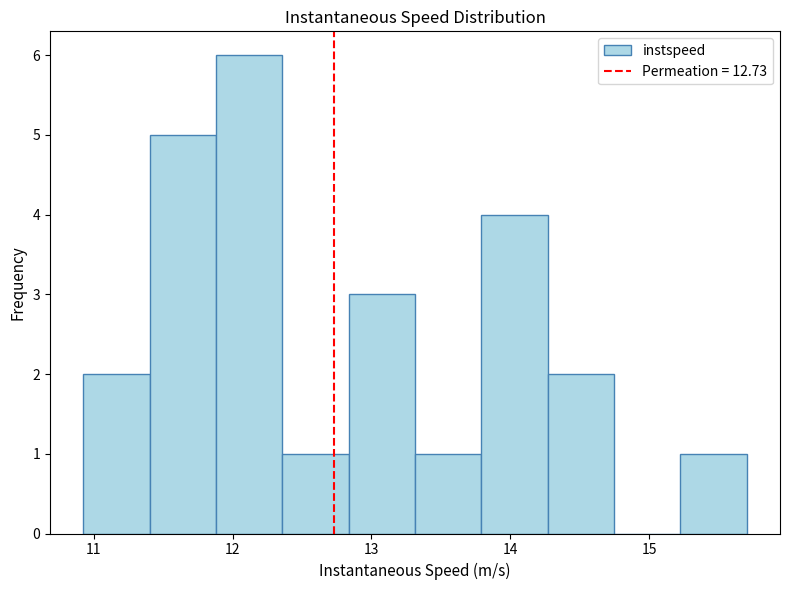

Reading left to right, list every bar in this chart as the range it spans on the x-axis followed by its height. Neither the bar edges nor the heights are printed on the chart, so give them approximately, as read against the axes.

10.9 to 11.4: 2
11.4 to 11.9: 5
11.9 to 12.4: 6
12.4 to 12.8: 1
12.8 to 13.3: 3
13.3 to 13.8: 1
13.8 to 14.3: 4
14.3 to 14.7: 2
14.7 to 15.2: 0
15.2 to 15.7: 1